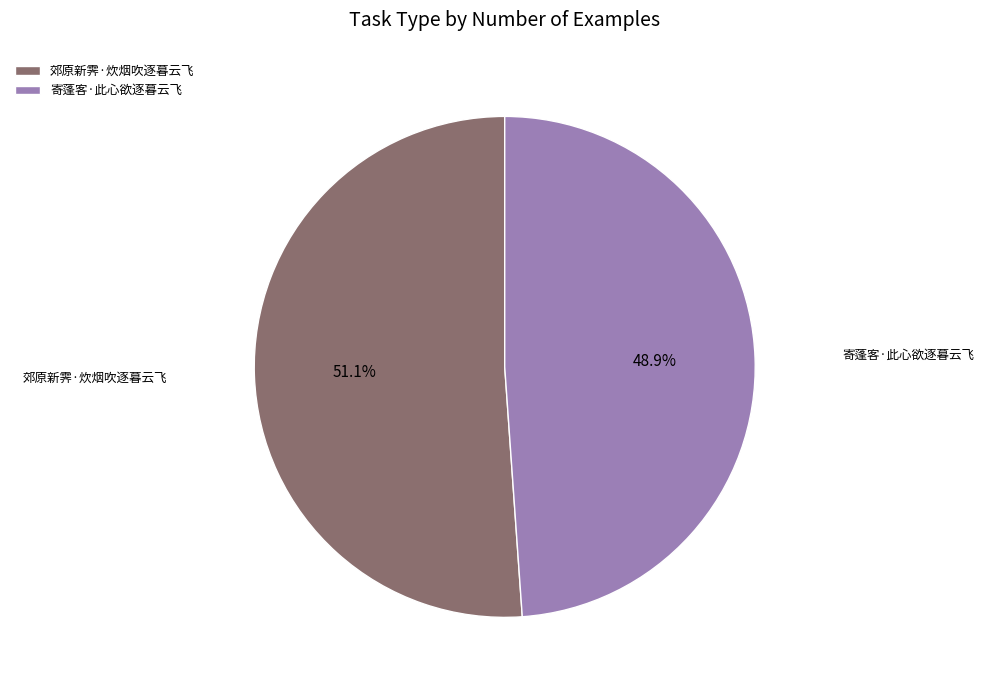

Do 寄蓬客·此心欲逐暮云飞 and 郊原新霁·炊烟吹逐暮云飞 together represent more than half of the pie?

Yes